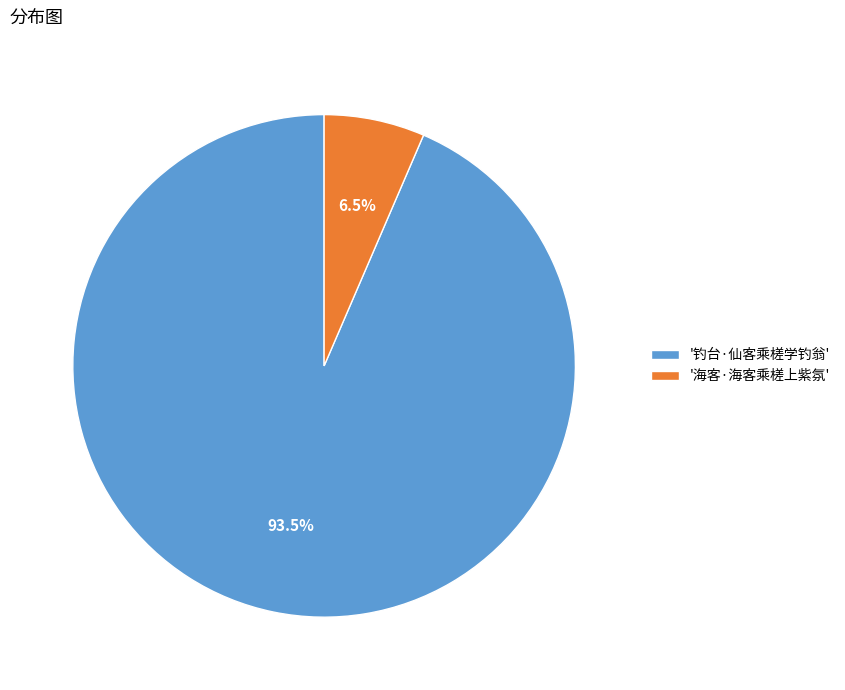

How many slices are in this pie chart?

2